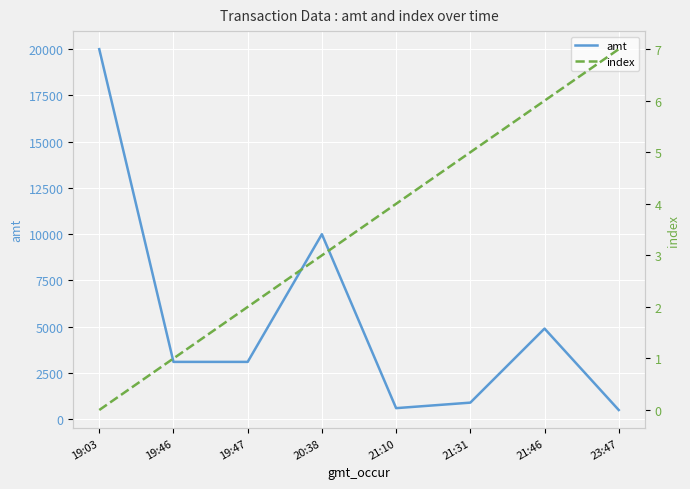

What is the maximum value for amt?

20000